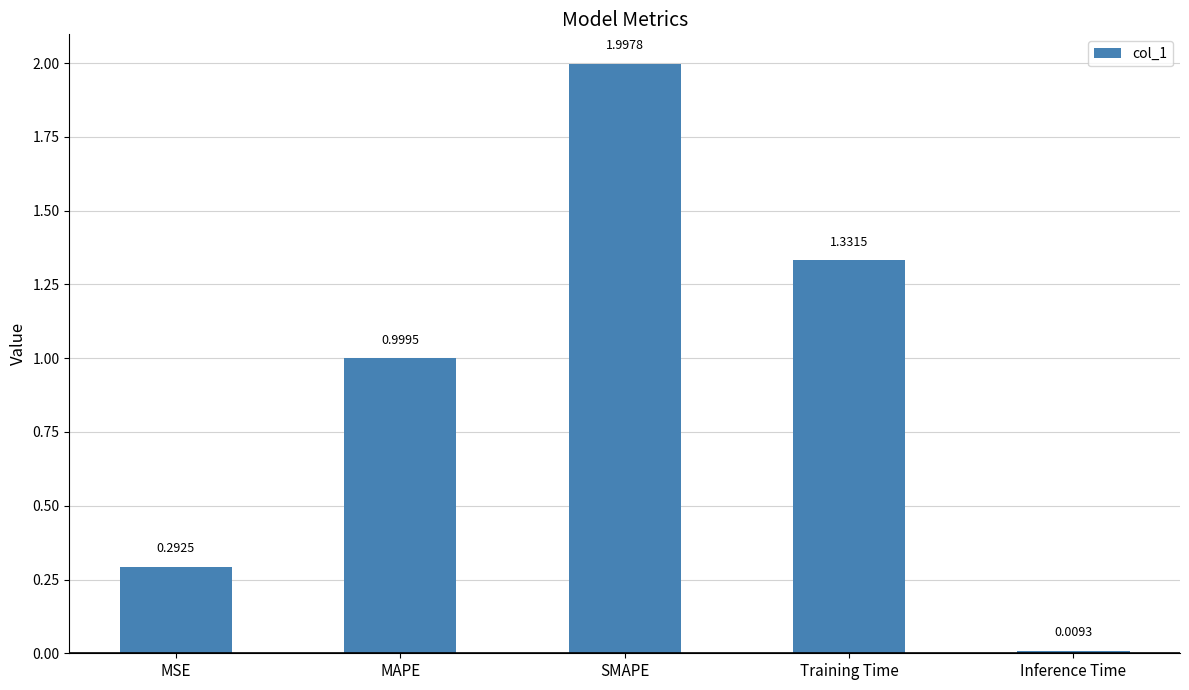

Rank the categories by value from highest to lowest.

SMAPE, Training Time, MAPE, MSE, Inference Time